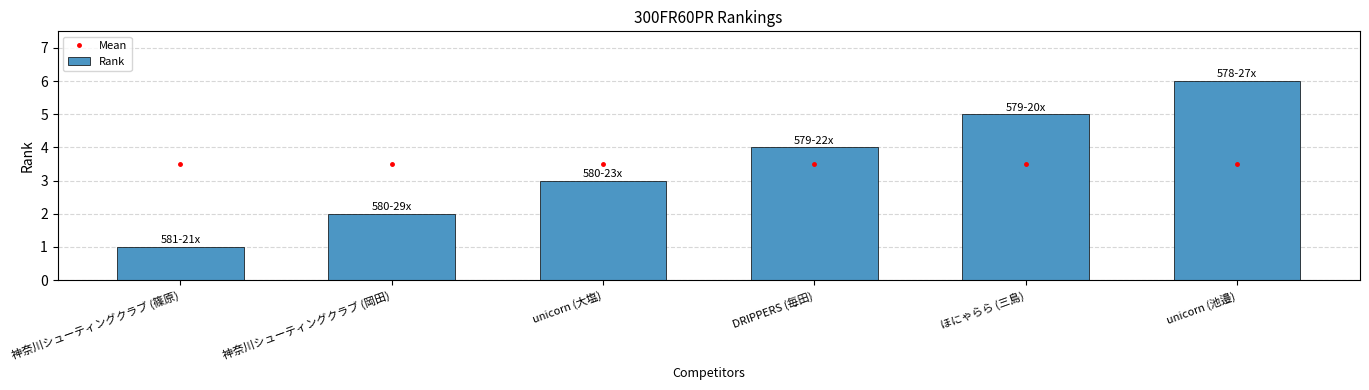

What are all the series names shown in the legend?

Mean, Rank